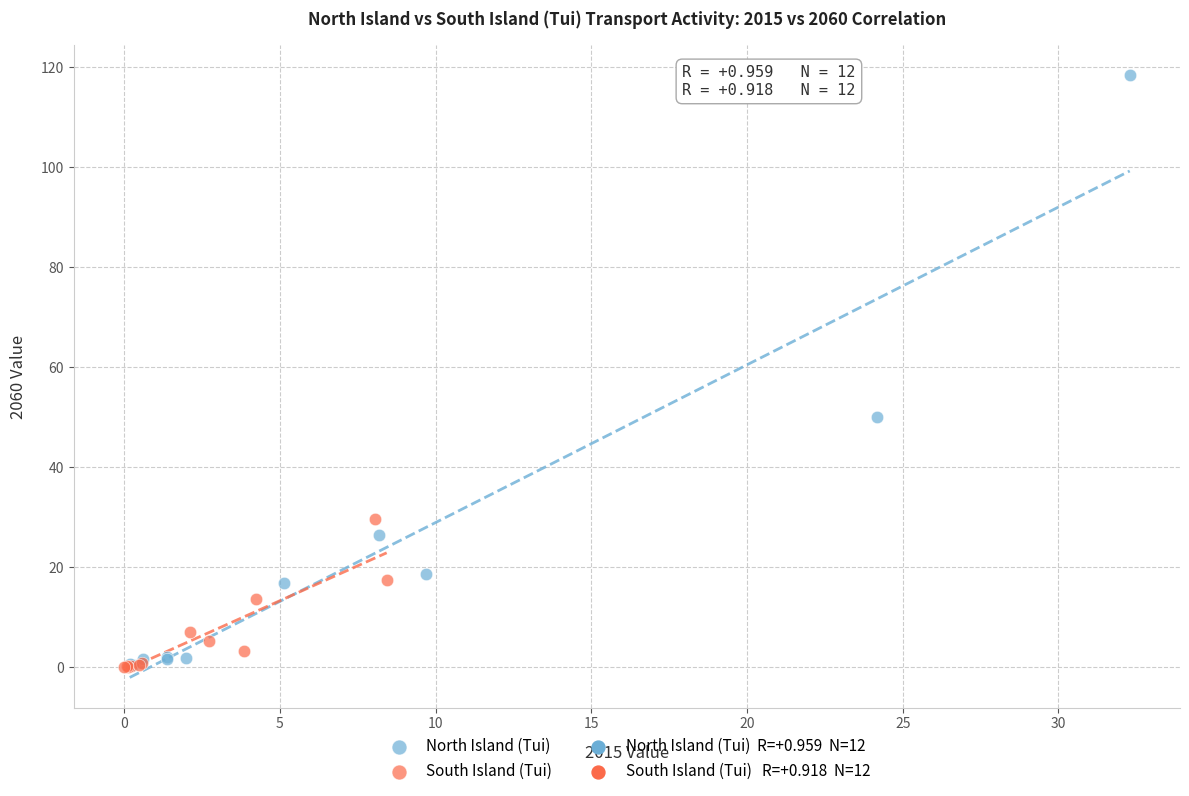

Which series reaches the maximum Y coordinate?

North Island (Tui)